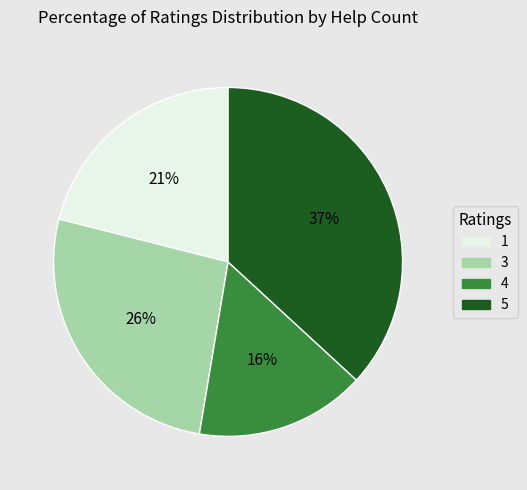

Approximately how many times larger is the value at 1 compared to 5?

0.6